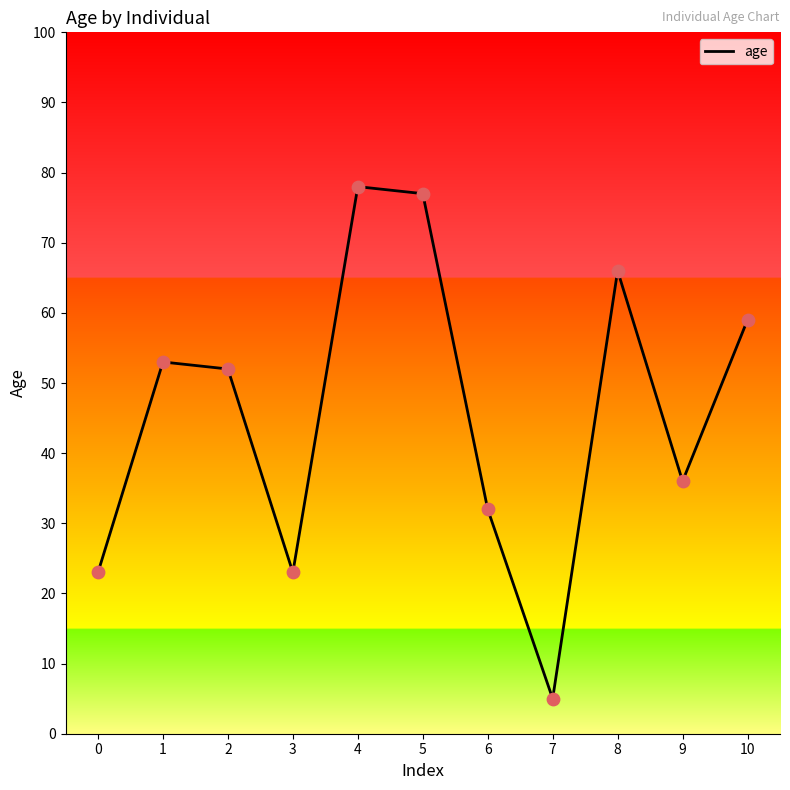

Between 5 and 10, which is larger?

5